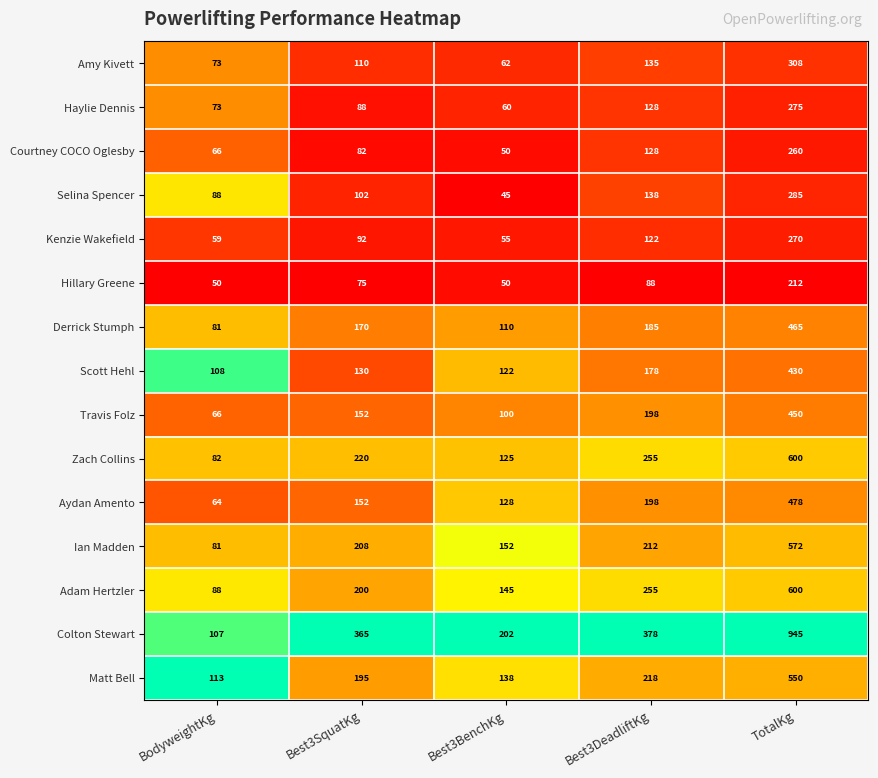

Between Best3DeadliftKg and TotalKg, which series saw the biggest shift?

Colton Stewart